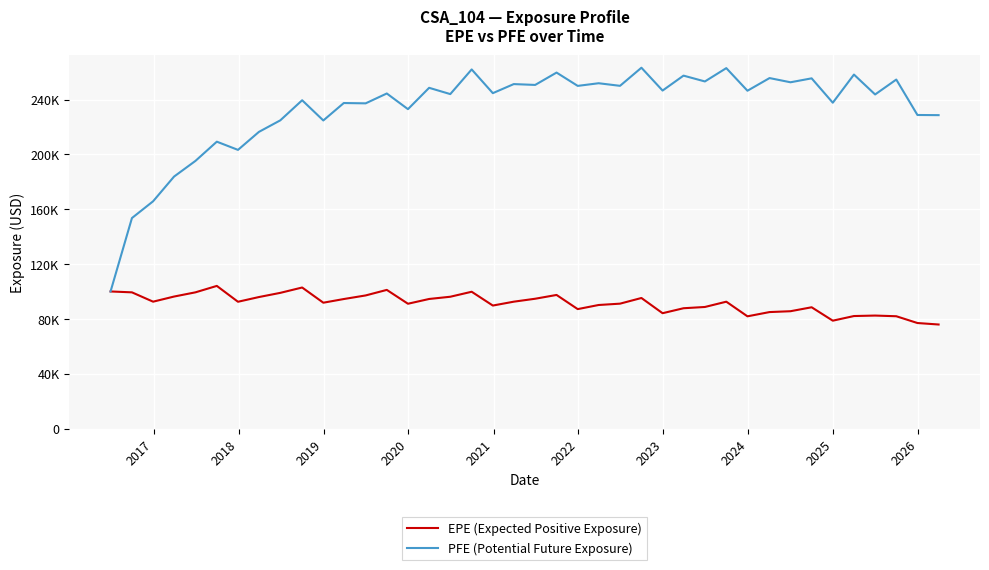

What are all the series names shown in the legend?

EPE (Expected Positive Exposure), PFE (Potential Future Exposure)